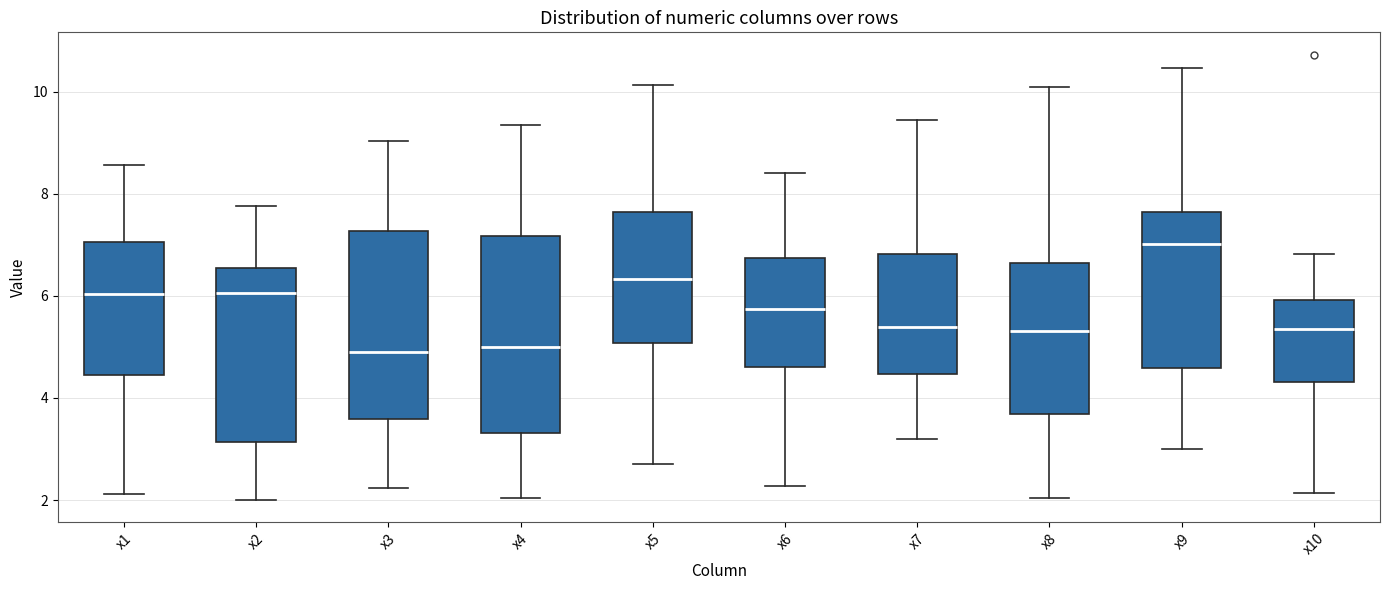

Which box's median line is the highest?

x9